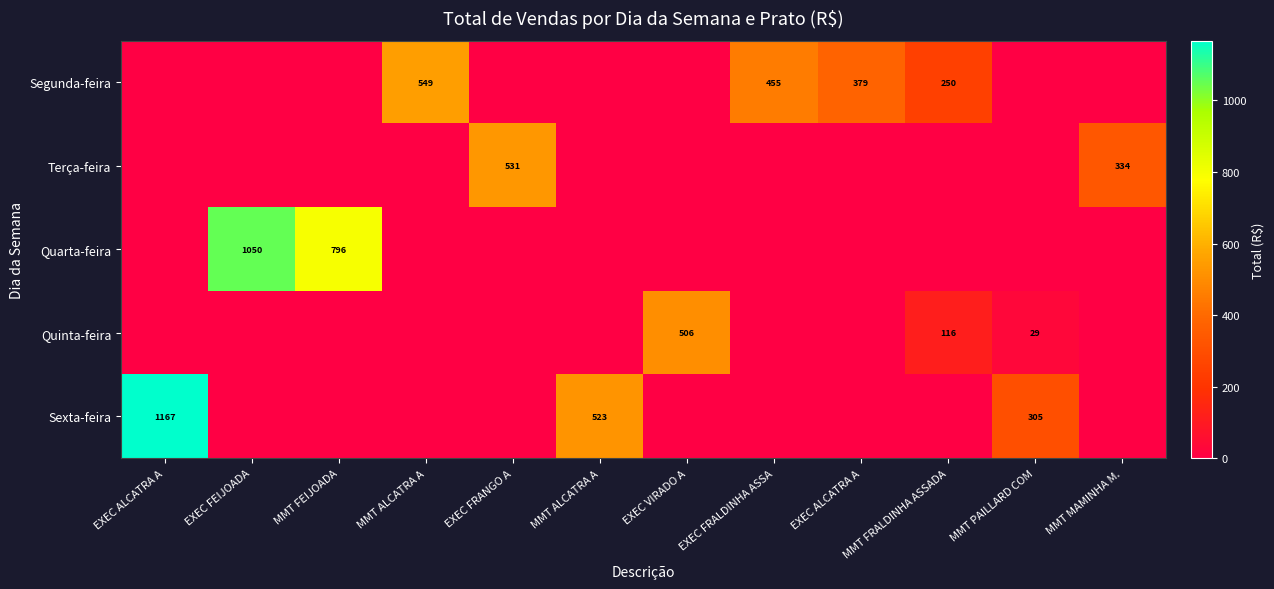

Count the number of categories in the chart.

12